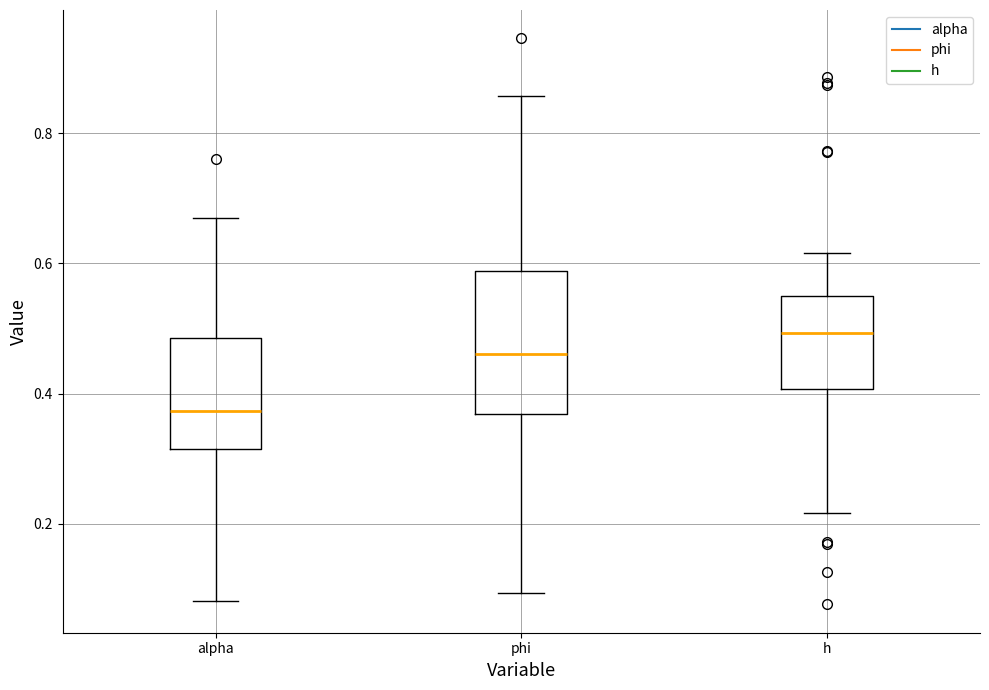

Reading left to right, read every box against the y-axis: the position of its median line, the range the box covers, and the ends of its whiskers. The values are not printed on the chart, so give them approximately, as read against the axis.

alpha: median 0.38, box 0.32 to 0.48, whiskers 0.08 to 0.66
phi: median 0.46, box 0.36 to 0.58, whiskers 0.10 to 0.86
h: median 0.50, box 0.40 to 0.54, whiskers 0.22 to 0.62